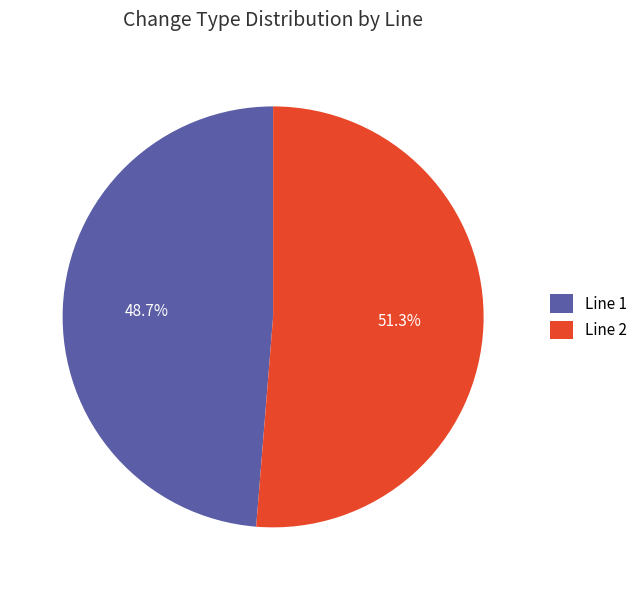

Rank the categories by value from highest to lowest.

Line 2, Line 1